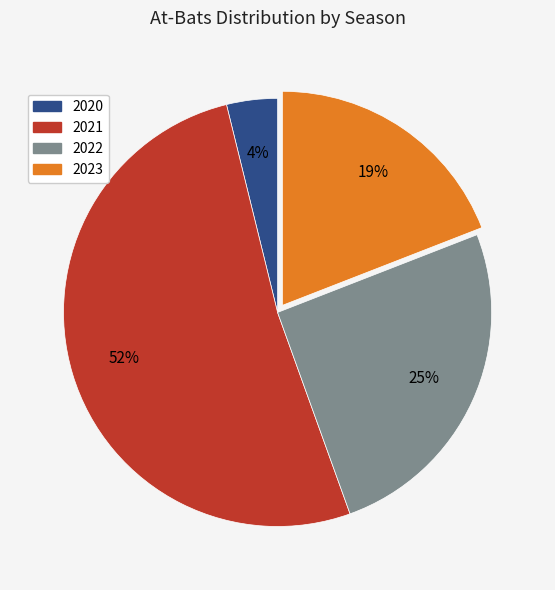

Is it true that 2020 is 10% of the pie?

False